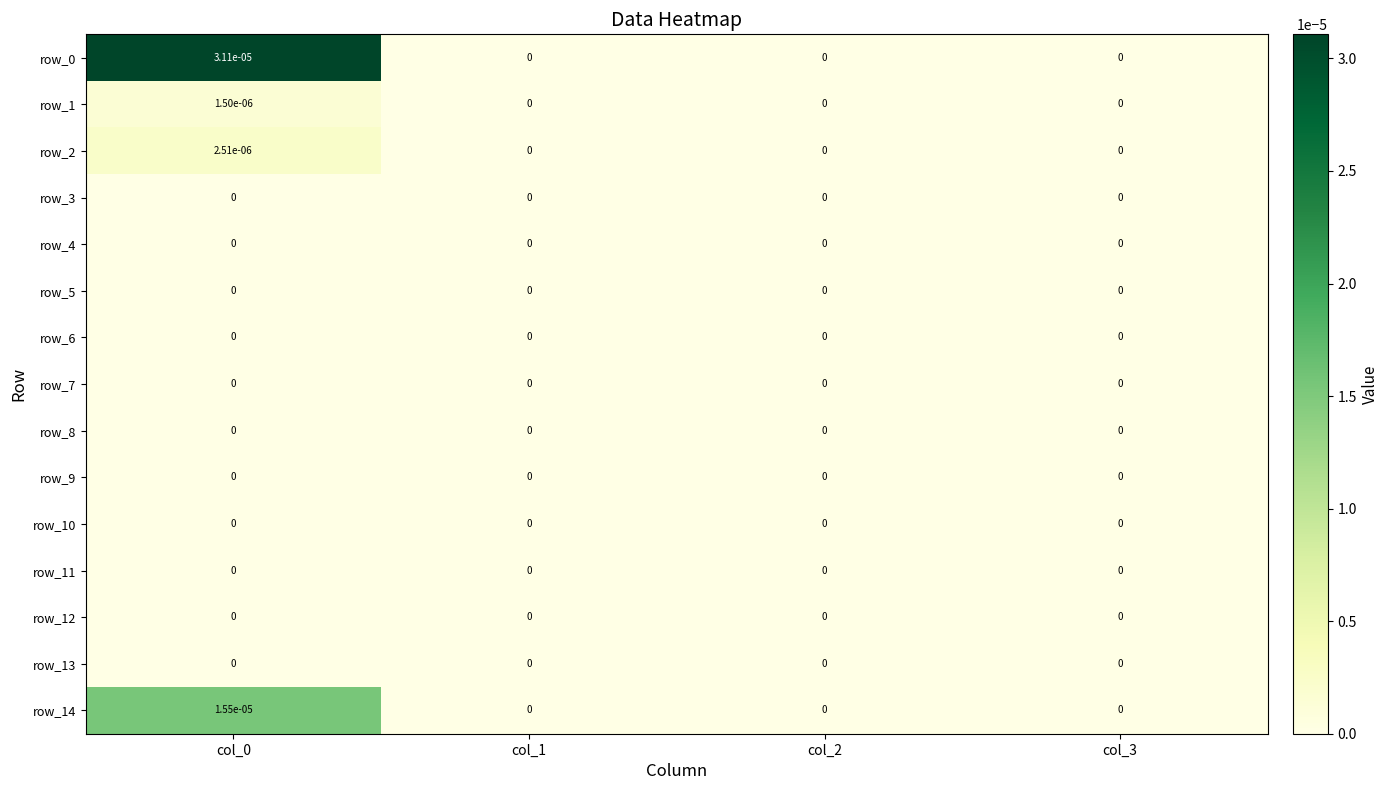

Is it true that row_8 equals 0.0 at col_2?

True